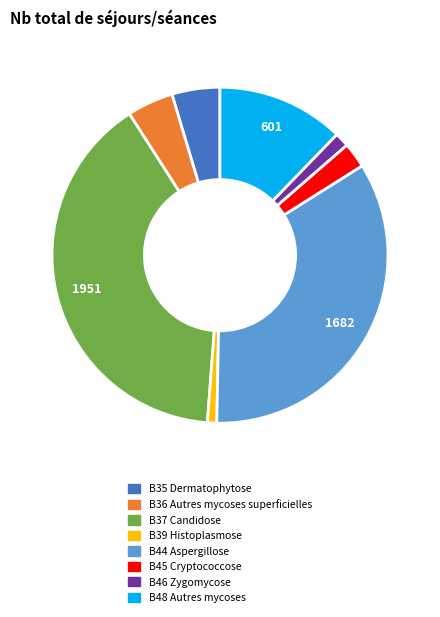

Which slice is the largest?

B37 Candidose